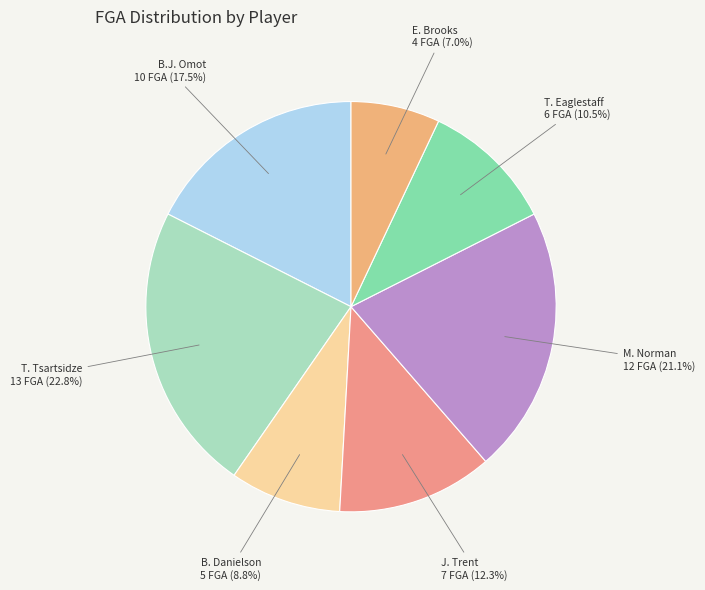

What is the largest slice in the pie chart?

T. Tsartsidze